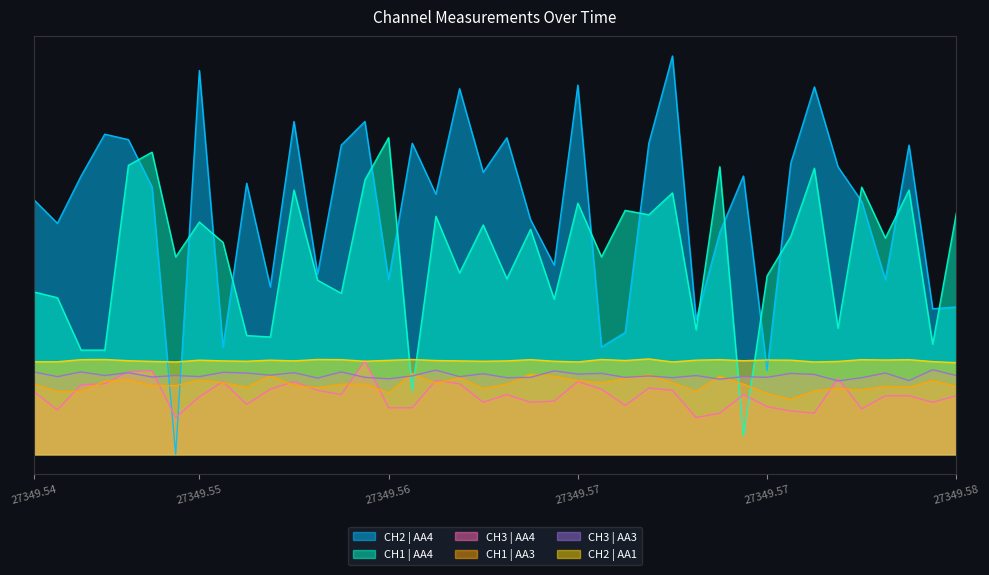

Reading right to left, what are all the values shown in this chart?

CH2 | AA4: 16.1	15.9	33.7	19.1	27.6	31.4	40.1	31.8	9.1	30.4	24.2	14.7	43.5	33.9	13.3	11.7	40.3	20.6	25.6	34.5	30.8	39.9	28.4	33.9	19.1	36.3	33.7	19.7	36.3	18.3	29.6	11.7	41.9	0.0	29.2	34.3	34.9	30.4	25.2	27.8
CH1 | AA4: 26.3	12.0	28.8	23.6	29.2	13.8	31.2	23.8	19.5	2.0	31.4	13.6	28.5	26.1	26.6	21.5	27.4	16.9	24.6	19.2	25.0	19.8	26.0	6.9	34.6	29.9	17.6	19.0	28.8	12.8	13.0	23.1	25.3	21.5	33.0	31.5	11.4	11.4	17.1	17.7
CH3 | AA4: 6.4	5.7	6.4	6.4	5.0	8.3	4.5	4.7	5.2	6.5	4.5	4.0	7.0	7.2	5.3	7.1	7.9	5.8	5.7	6.5	5.7	7.7	8.0	5.1	5.1	10.2	6.5	7.0	7.9	7.1	5.4	7.9	6.3	4.0	9.1	9.0	7.7	7.6	4.8	6.9
CH1 | AA3: 7.4	8.0	7.3	7.4	7.0	7.2	6.9	6.0	6.6	7.7	8.5	6.9	7.8	8.7	8.3	7.8	8.0	8.5	8.8	7.7	7.2	8.4	7.7	8.8	6.7	7.7	7.7	7.3	7.5	8.6	7.3	7.8	8.1	7.5	7.5	8.1	8.0	6.9	6.9	7.7
CH3 | AA3: 8.6	9.2	8.0	8.9	8.4	8.0	8.7	8.8	8.4	8.5	8.2	8.6	8.4	8.6	8.4	8.8	8.7	9.1	8.4	8.4	8.8	8.5	9.2	8.6	8.2	8.4	9.0	8.3	8.9	8.6	8.9	8.9	8.5	8.6	8.4	8.9	8.6	9.0	8.5	9.0
CH2 | AA1: 10.0	10.1	10.3	10.3	10.3	10.1	10.1	10.3	10.3	10.2	10.3	10.3	10.1	10.4	10.2	10.3	10.1	10.2	10.3	10.2	10.2	10.2	10.2	10.3	10.3	10.2	10.3	10.3	10.2	10.3	10.2	10.2	10.3	10.1	10.1	10.2	10.3	10.3	10.1	10.1